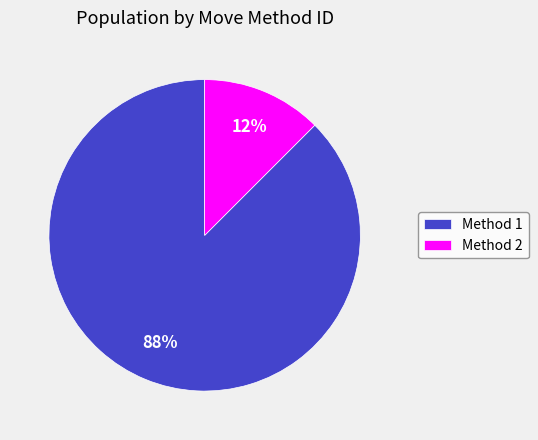

Which category has the smallest portion of the pie?

Method 2